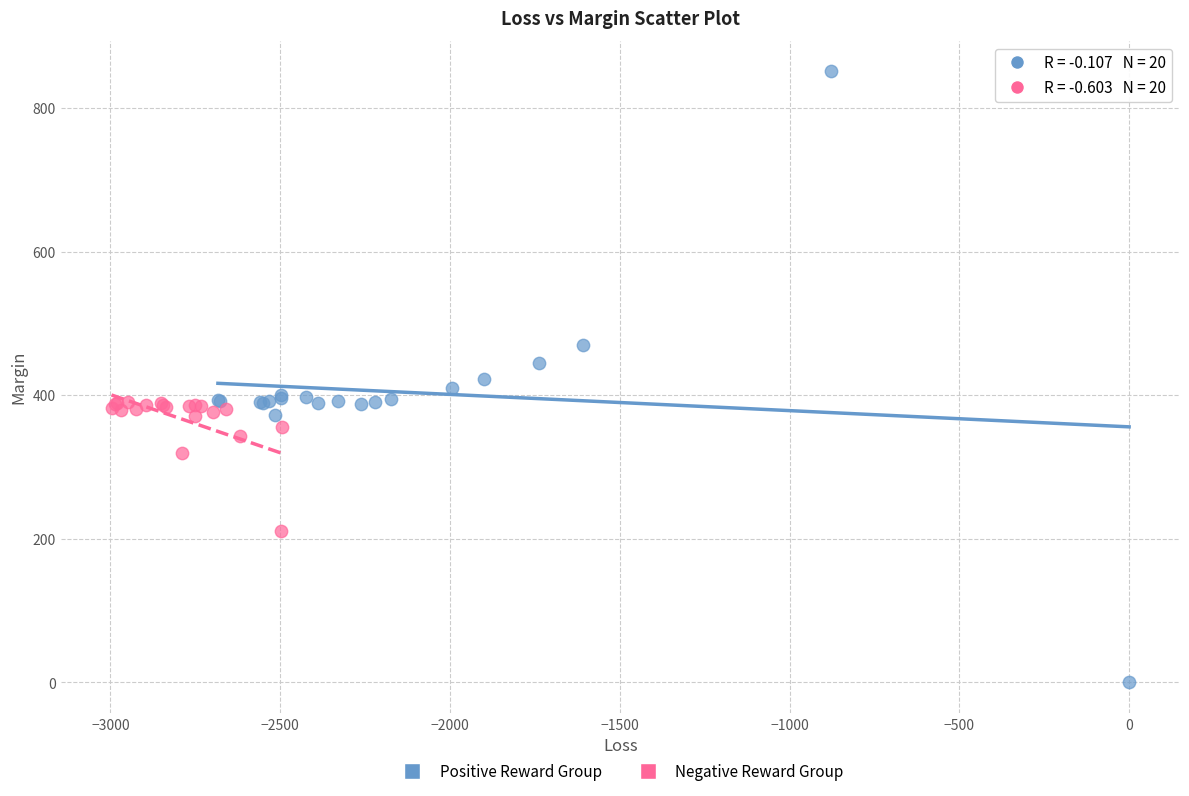

Which series has the largest Y range (max minus min)?

Positive Reward Group